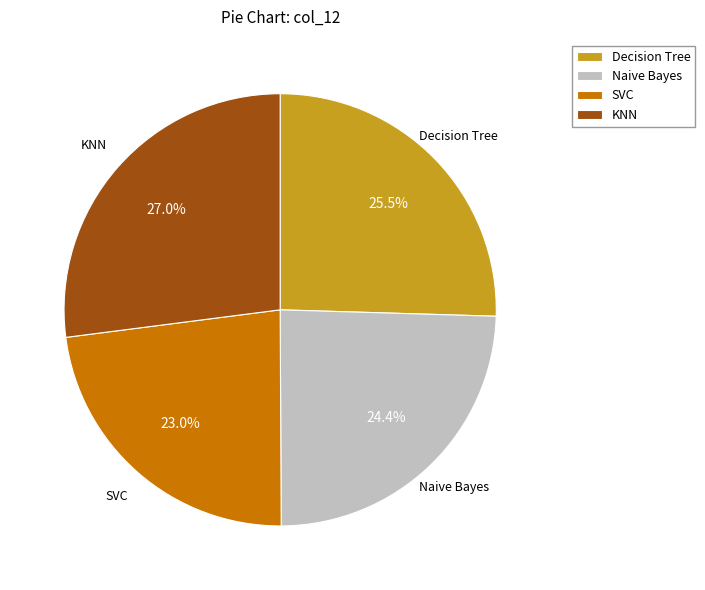

How many slices are in this pie chart?

4